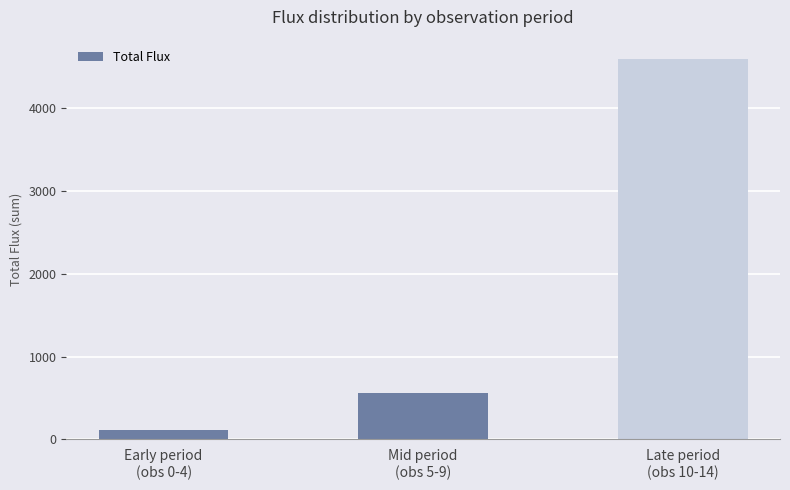

At which label does the data first exceed 562?

Mid period
(obs 5-9)